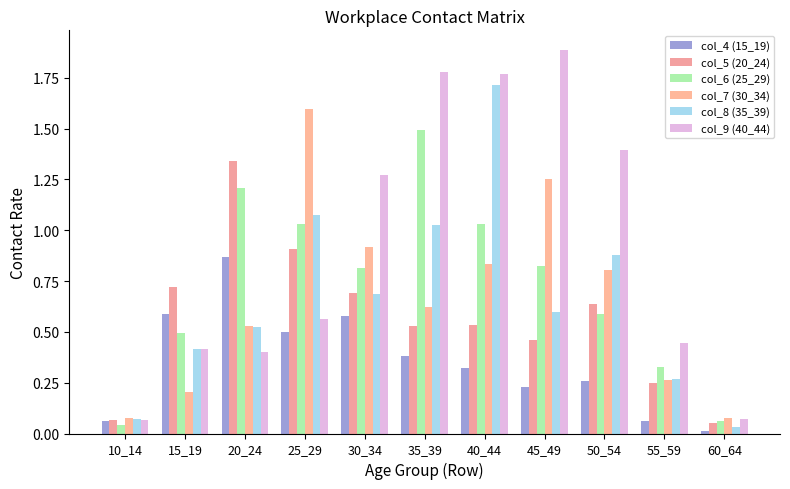

The value of col_4 (15_19) at 35_39 is 0.2. True or false?

False